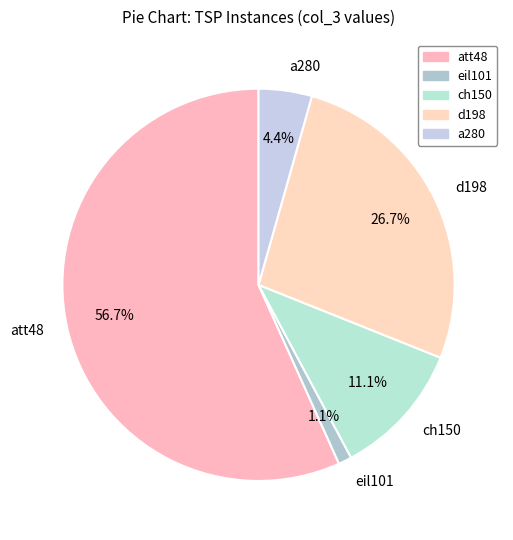

Which has a higher value, ch150 or a280?

ch150